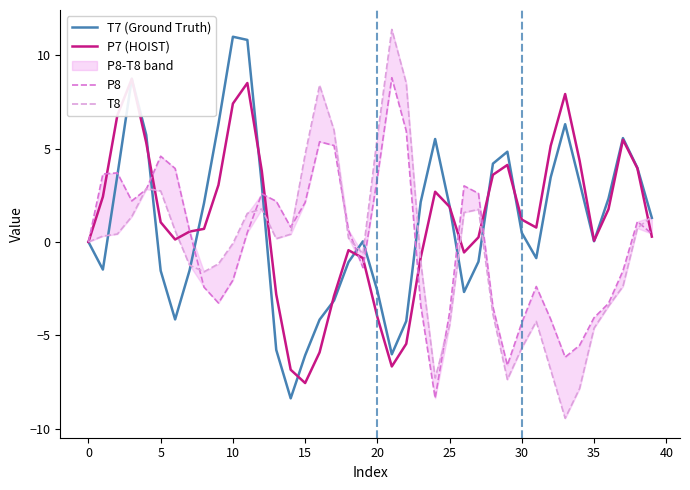

Reading right to left, list all the values displayed in this chart.

T7 (Ground Truth): 1.3	4.0	5.6	2.3	0.0	3.2	6.3	3.5	-0.9	0.5	4.8	4.2	-1.1	-2.7	1.9	5.5	2.1	-4.2	-6.0	-2.6	0.0	-1.1	-3.1	-4.2	-6.1	-8.4	-5.8	3.1	10.8	11.0	6.3	2.1	-1.5	-4.1	-1.5	5.7	8.7	3.6	-1.5	0.0
P7 (HOIST): 0.3	3.9	5.5	1.8	0.1	4.4	7.9	5.1	0.8	1.2	4.1	3.6	0.2	-0.6	1.9	2.7	-0.8	-5.5	-6.7	-4.0	-0.9	-0.4	-2.9	-5.9	-7.6	-6.8	-2.8	3.8	8.5	7.4	3.1	0.7	0.6	0.1	1.1	5.3	8.7	6.8	2.4	-0.0
P8: 0.4	1.1	-1.5	-3.3	-4.1	-5.5	-6.2	-4.1	-2.4	-4.3	-6.6	-3.5	2.6	3.0	-3.8	-8.4	-3.4	5.9	8.8	3.4	-1.4	0.6	5.2	5.4	2.1	0.8	2.2	2.6	0.5	-2.0	-3.3	-2.4	0.6	3.9	4.6	2.8	2.2	3.7	3.6	-0.0
T8: 1.4	0.7	-2.4	-3.4	-4.6	-7.8	-9.4	-6.9	-4.3	-5.7	-7.4	-3.9	1.7	1.6	-4.5	-7.3	-1.1	8.5	11.4	5.6	-0.6	0.2	6.0	8.4	4.7	0.4	0.2	1.8	1.5	-0.1	-1.2	-1.6	-1.2	0.6	2.7	2.9	1.4	0.4	0.3	0.0